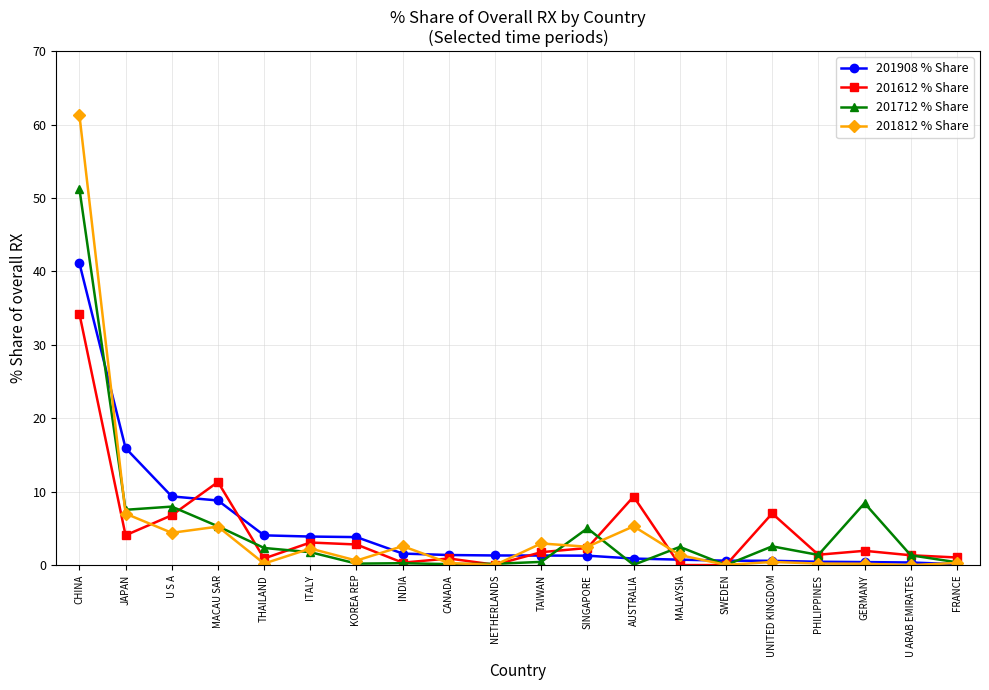

What is the label of the 7th point from the left?

KOREA REP